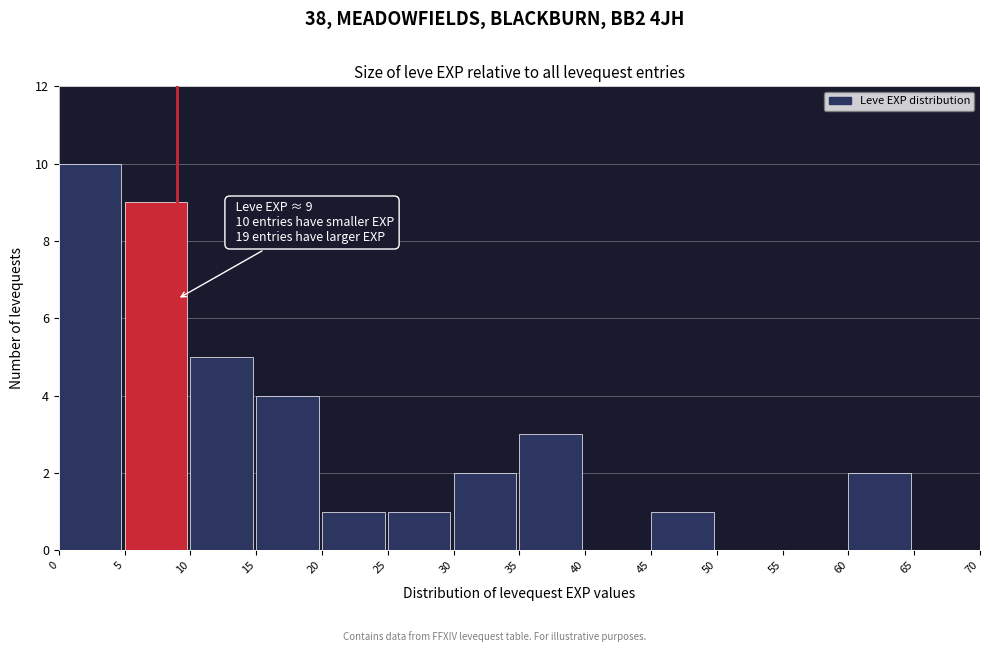

Which range on the x-axis has the tallest bar?

0 to 5